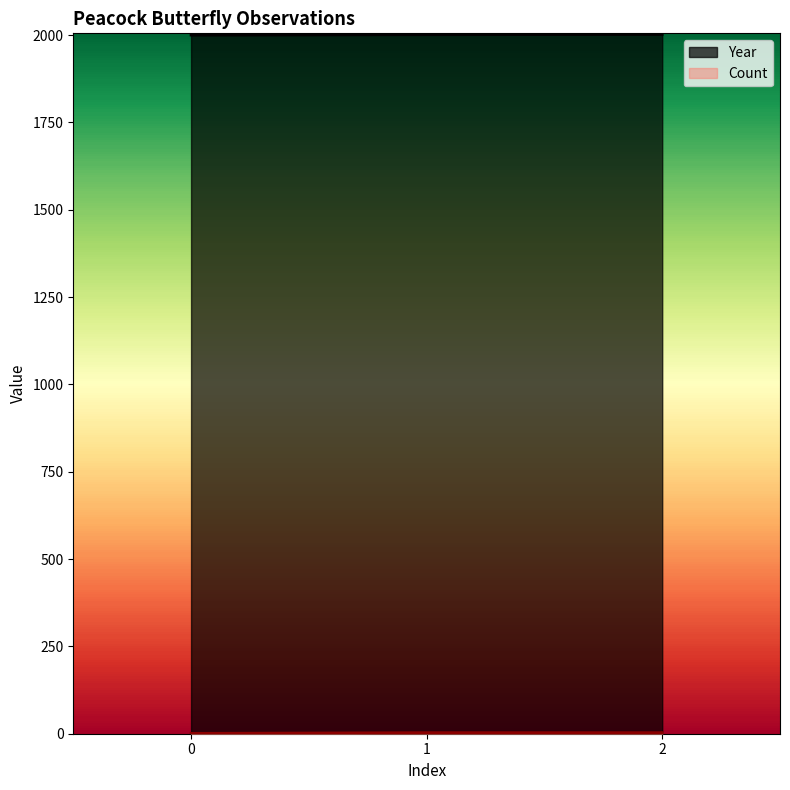

What is the sum of the Count values at 0 and 1?

4